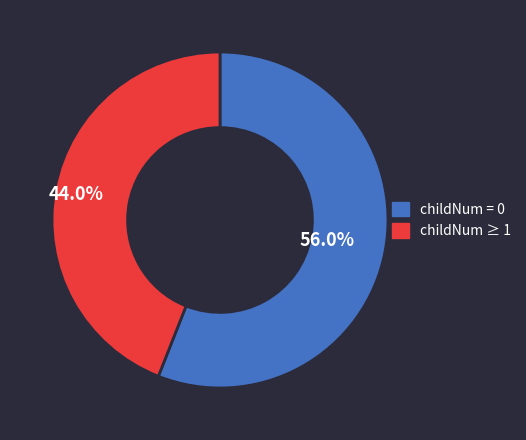

Count the number of slices in the pie.

2